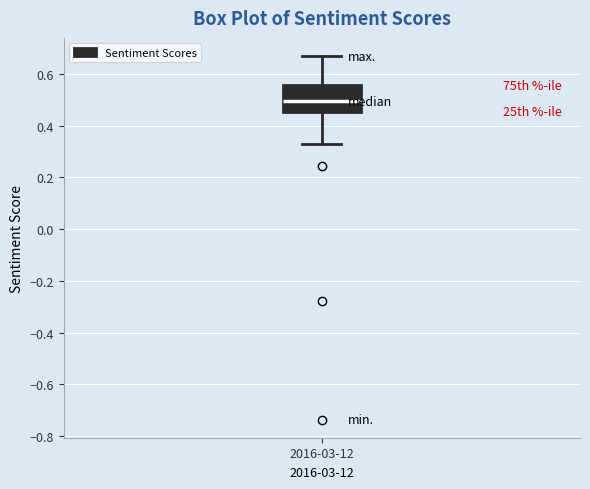

Where is the lower edge of the box for 2016-03-12 on the y-axis? The values are not printed on the chart, so give them approximately, as read against the axis.

0.46